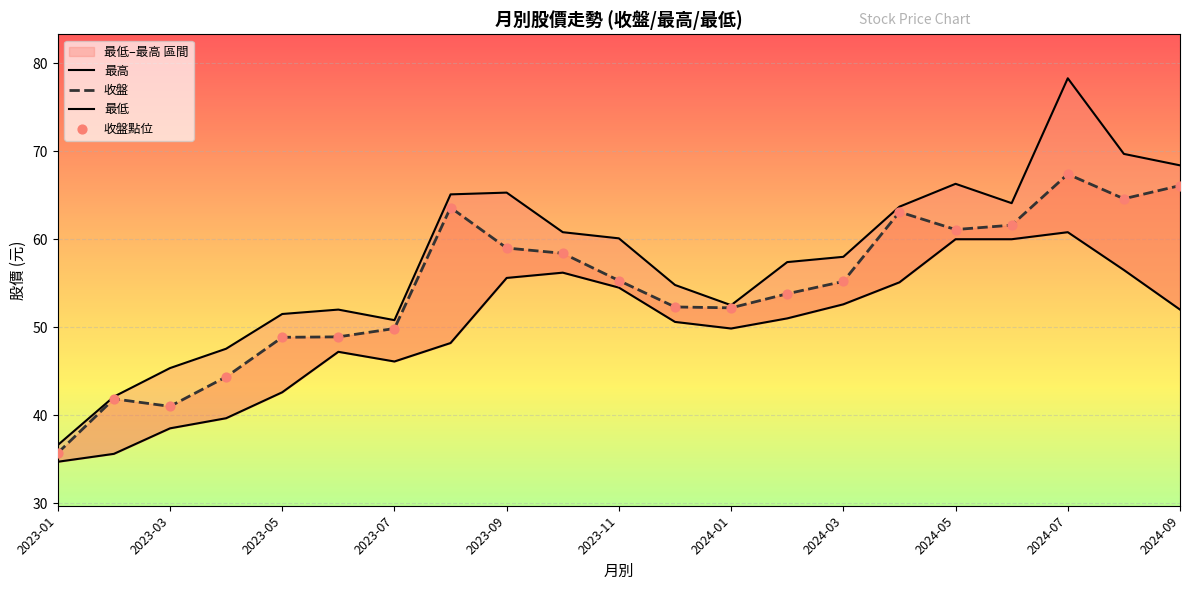

Which series has the largest Y range (max minus min)?

最高